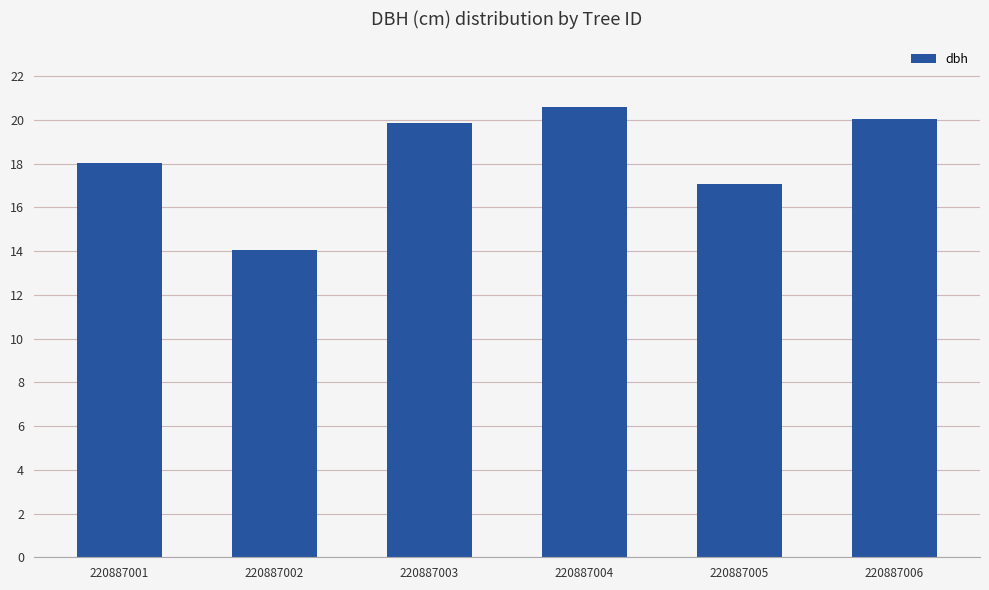

The chart shows a value of 5.1 at 220887003. True or false?

False